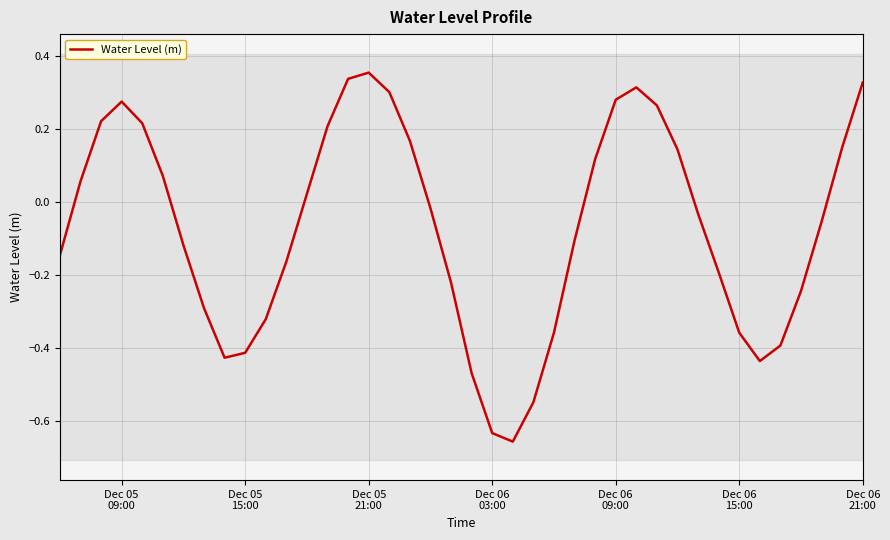

What is the difference between the maximum and minimum values?

1.0